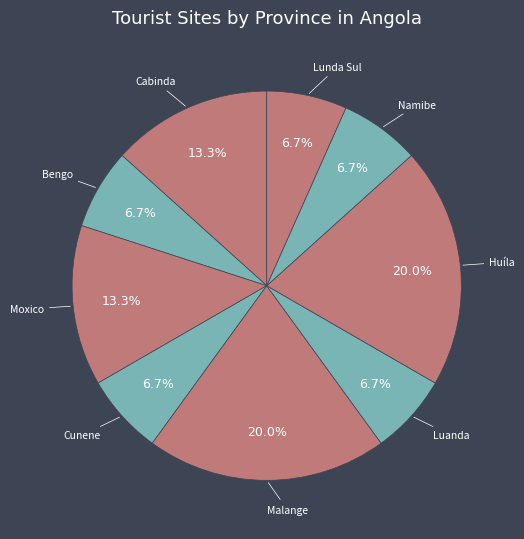

How many slices are in this pie chart?

9